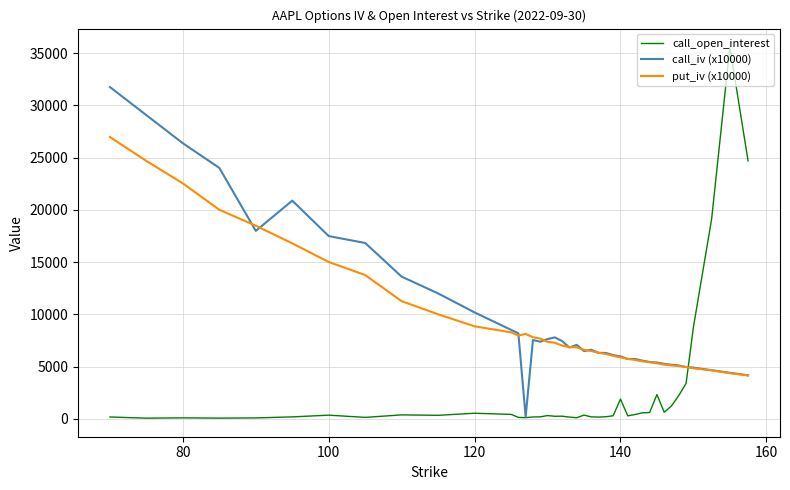

In call_open_interest, how many points are higher than both neighbors (excluding endpoints)?

10